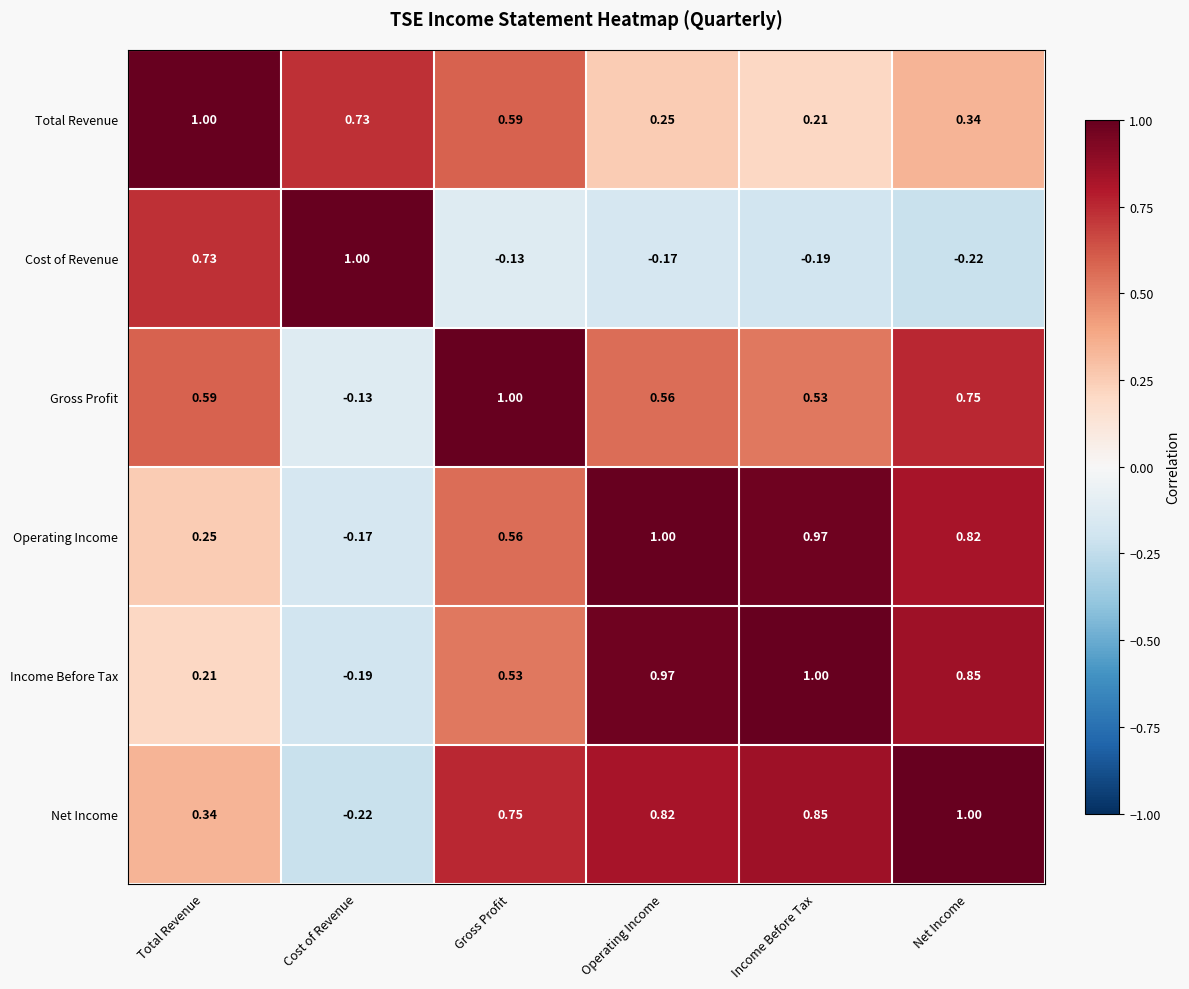

Where is Cost of Revenue nearest to the value 0?

Gross Profit